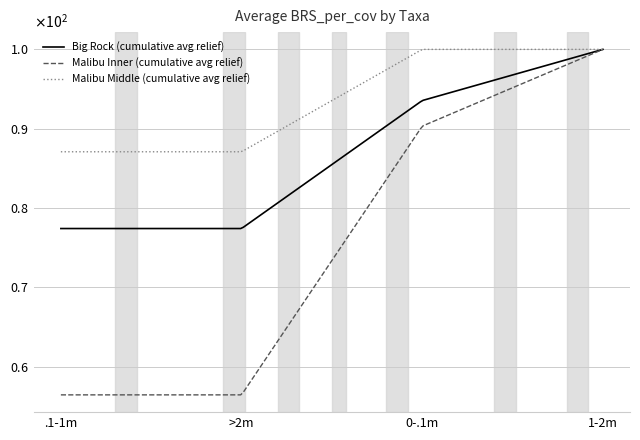

What are all the series names shown in the legend?

Big Rock (cumulative avg relief), Malibu Inner (cumulative avg relief), Malibu Middle (cumulative avg relief)